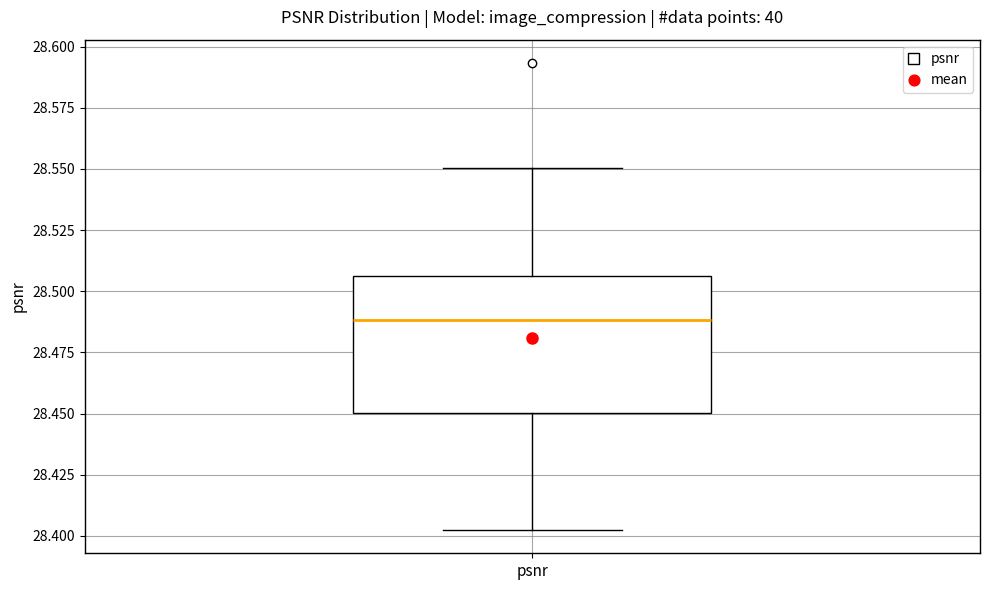

Transcribe this box plot: give where the median line is, the range the box spans, and where the two whiskers end, as read against the y-axis. The values are not printed on the chart, so give them approximately, as read against the axis.

median 28.490, box 28.450 to 28.505, whiskers 28.400 to 28.550